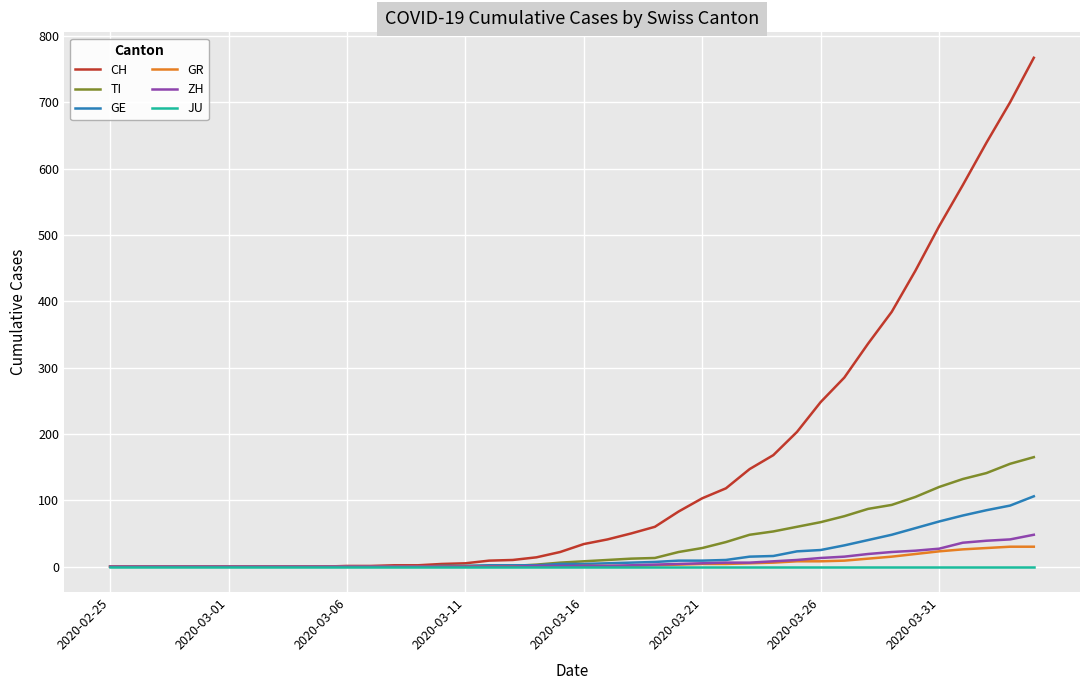

What is the highest value of the TI series?

165